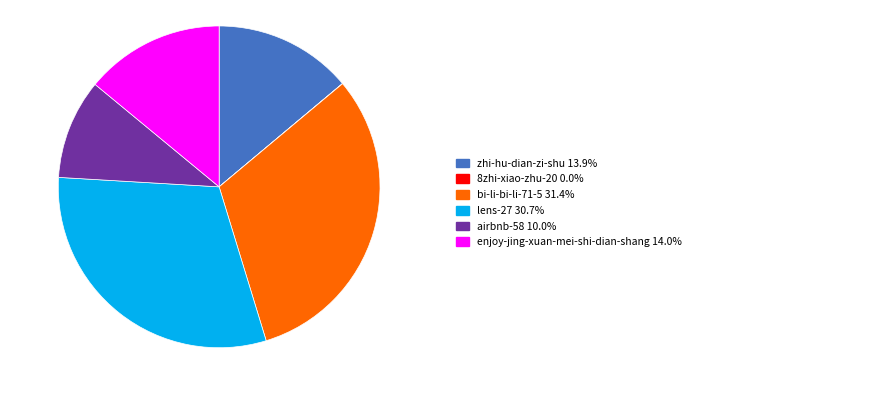

Is there any slice that represents more than half of the pie?

No